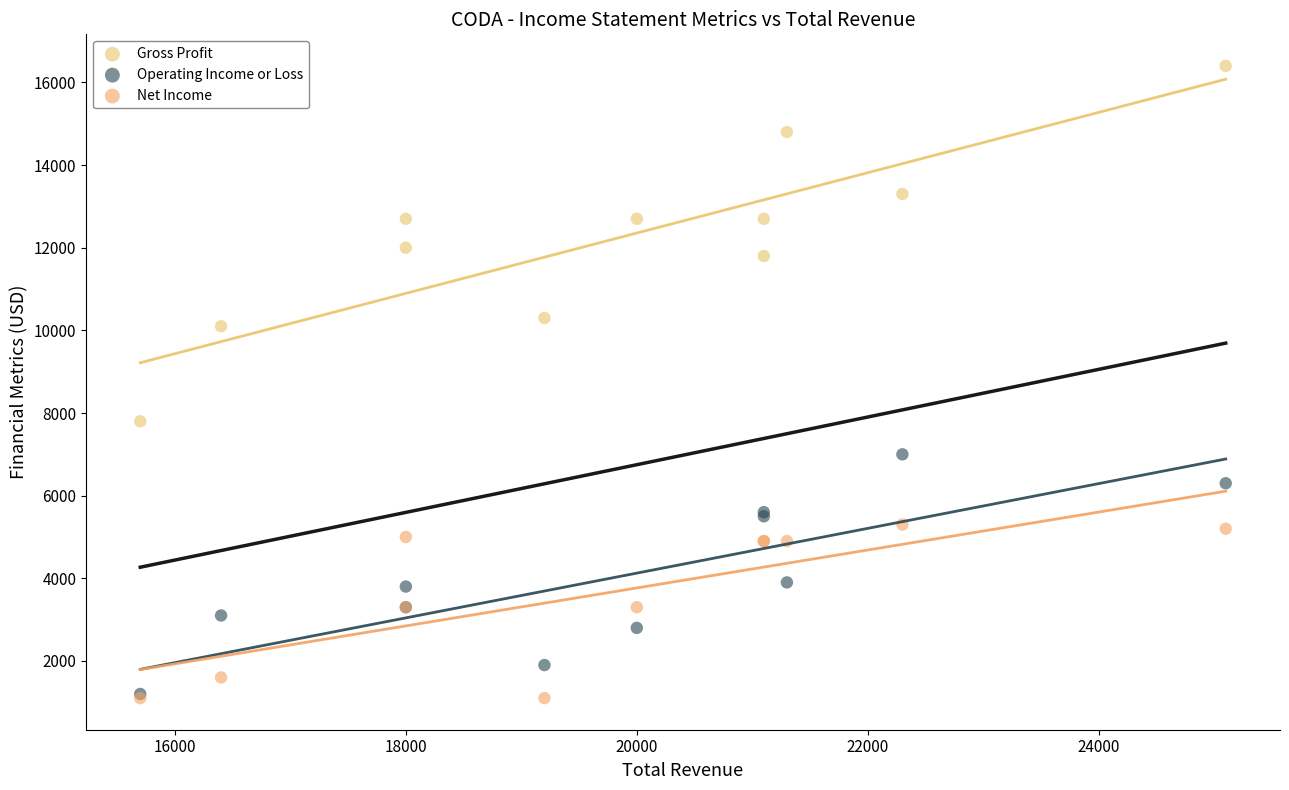

Across all series, what Y value is closest to 8750?

7800